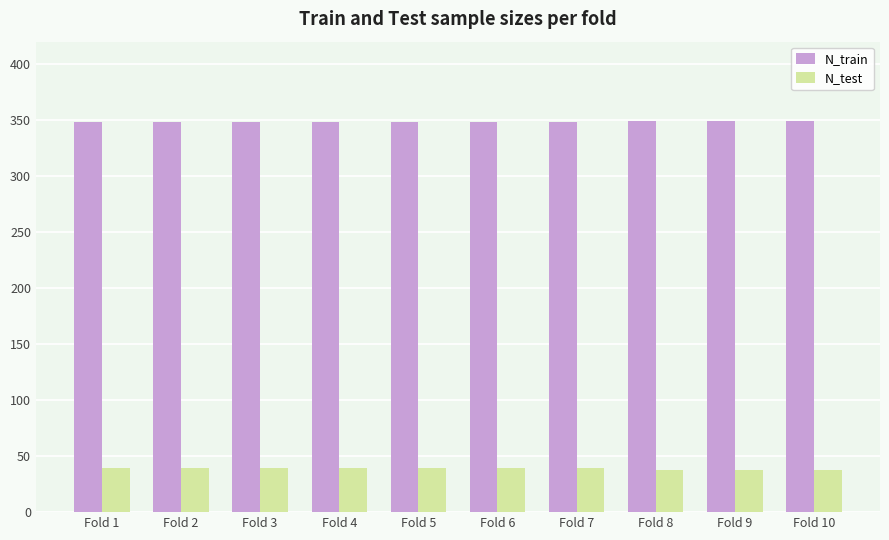

What is the sum of all N_test values?

387